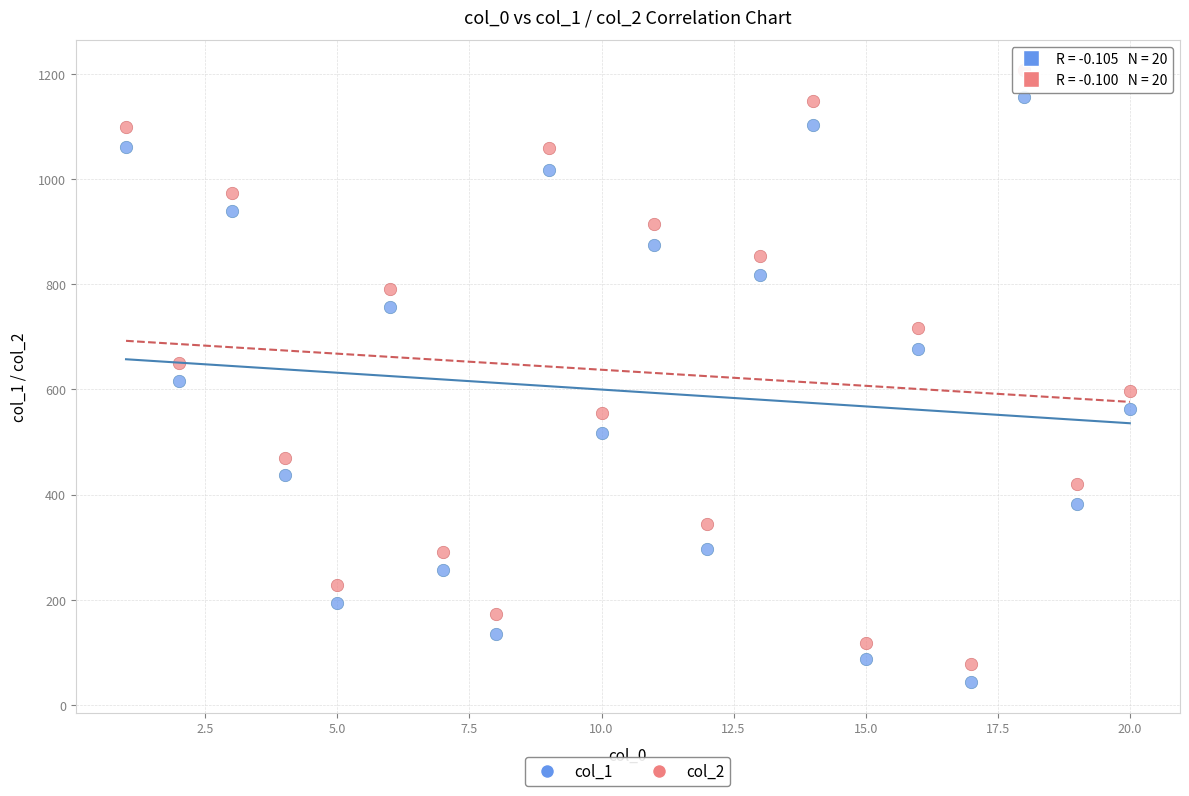

What is the X range (max minus min) for the scatter plot?

19